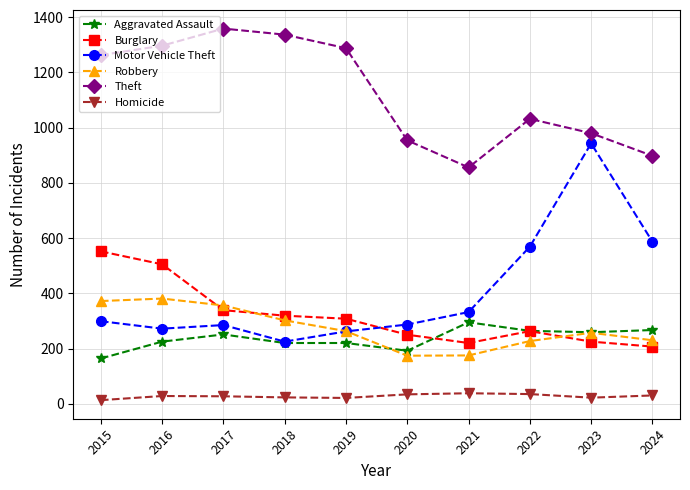

Between 2017 and 2020, which series saw the biggest shift?

Theft